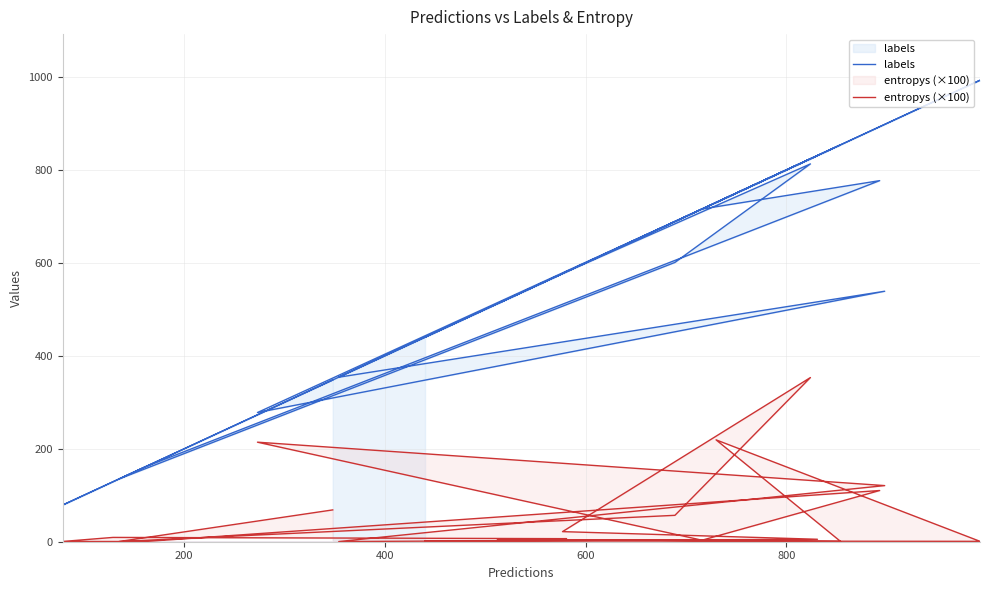

How many data points in labels are less than 577?

10